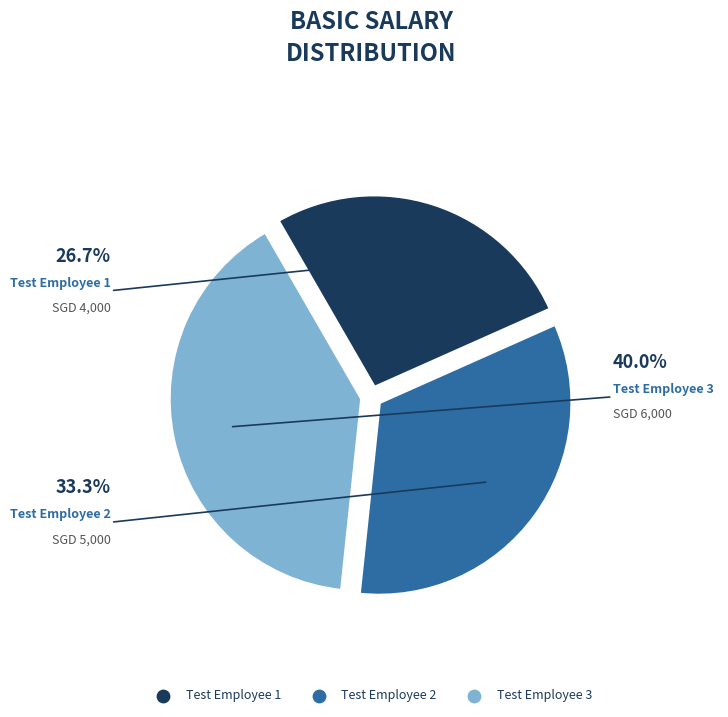

How many segments does this pie chart have?

3